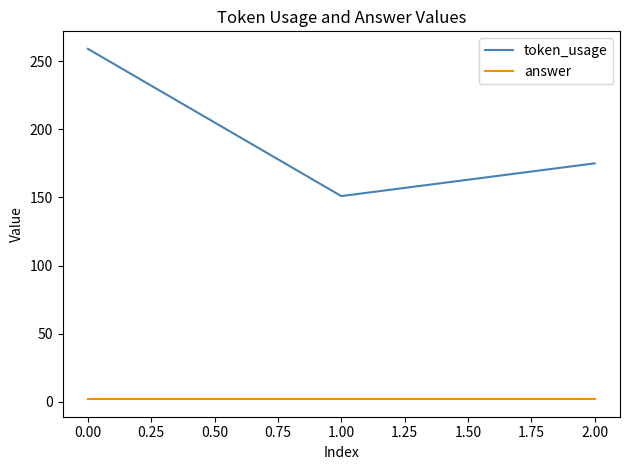

The value of token_usage at 0.00 is 352. True or false?

False